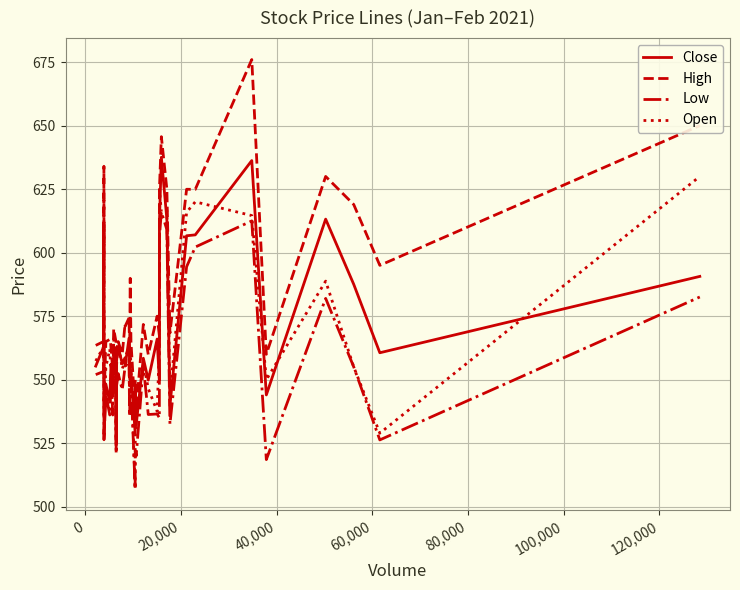

Which series has the largest range (max minus min)?

High